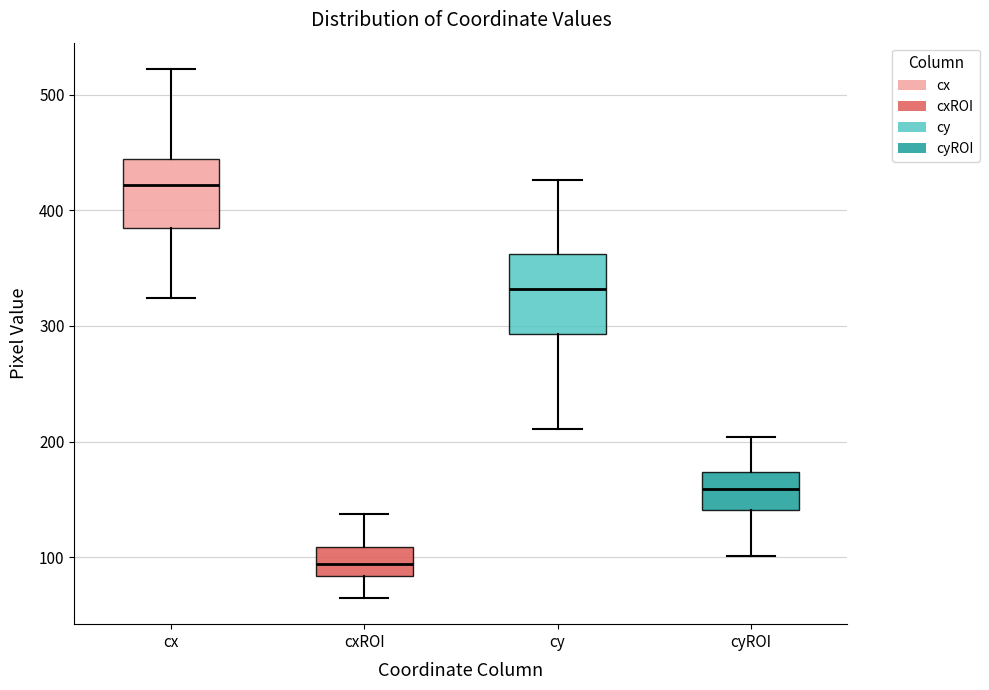

Which box has the lowest median line?

cxROI